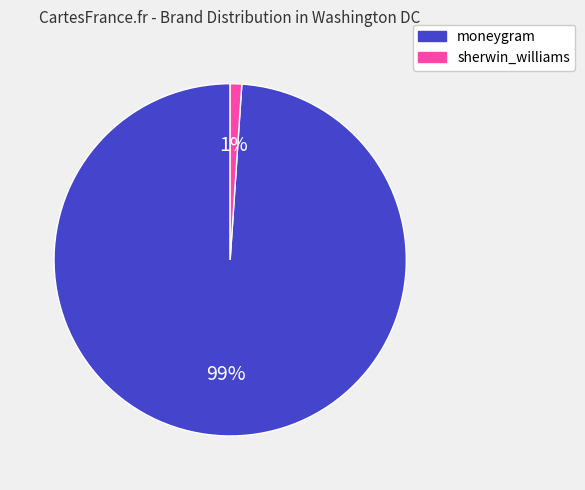

To the nearest percent, what portion does sherwin_williams represent?

1%